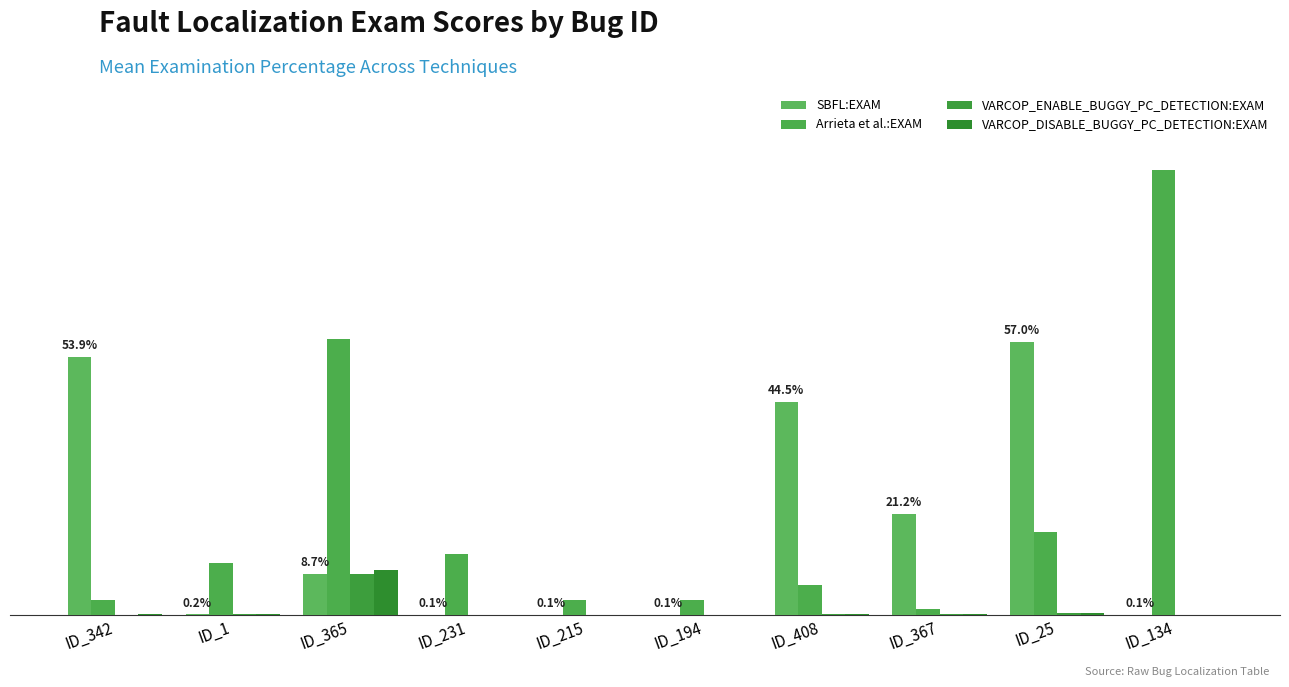

What are all the series names shown in the legend?

SBFL:EXAM, Arrieta et al.:EXAM, VARCOP_ENABLE_BUGGY_PC_DETECTION:EXAM, VARCOP_DISABLE_BUGGY_PC_DETECTION:EXAM